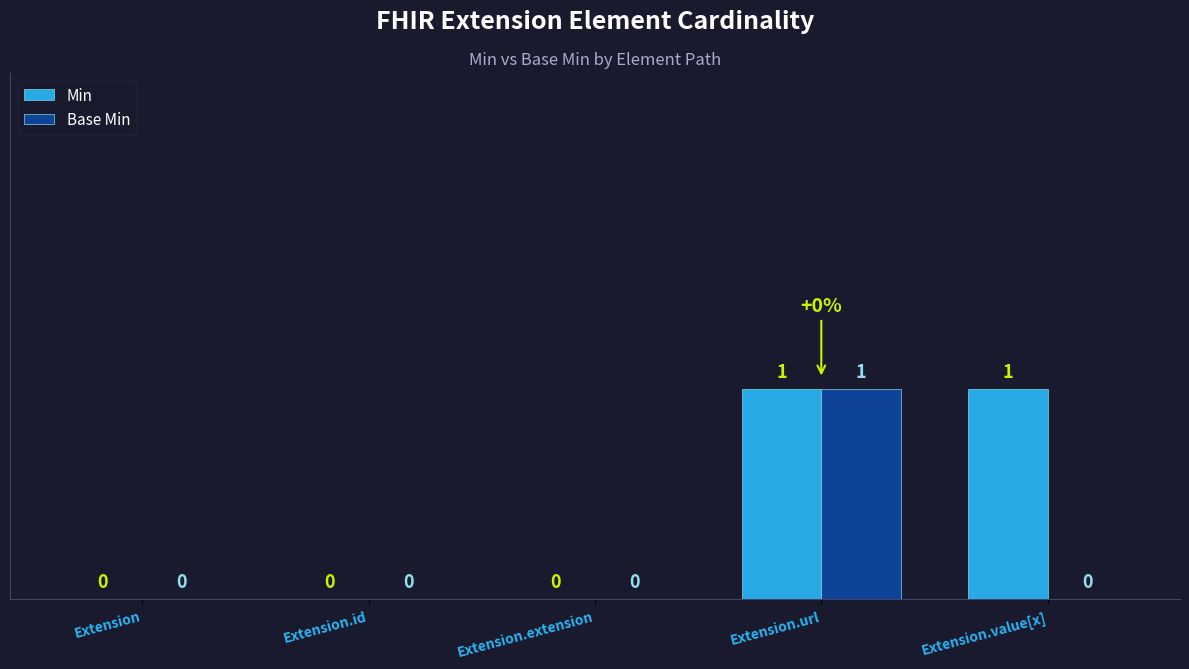

Which series has the largest total across all categories?

Min